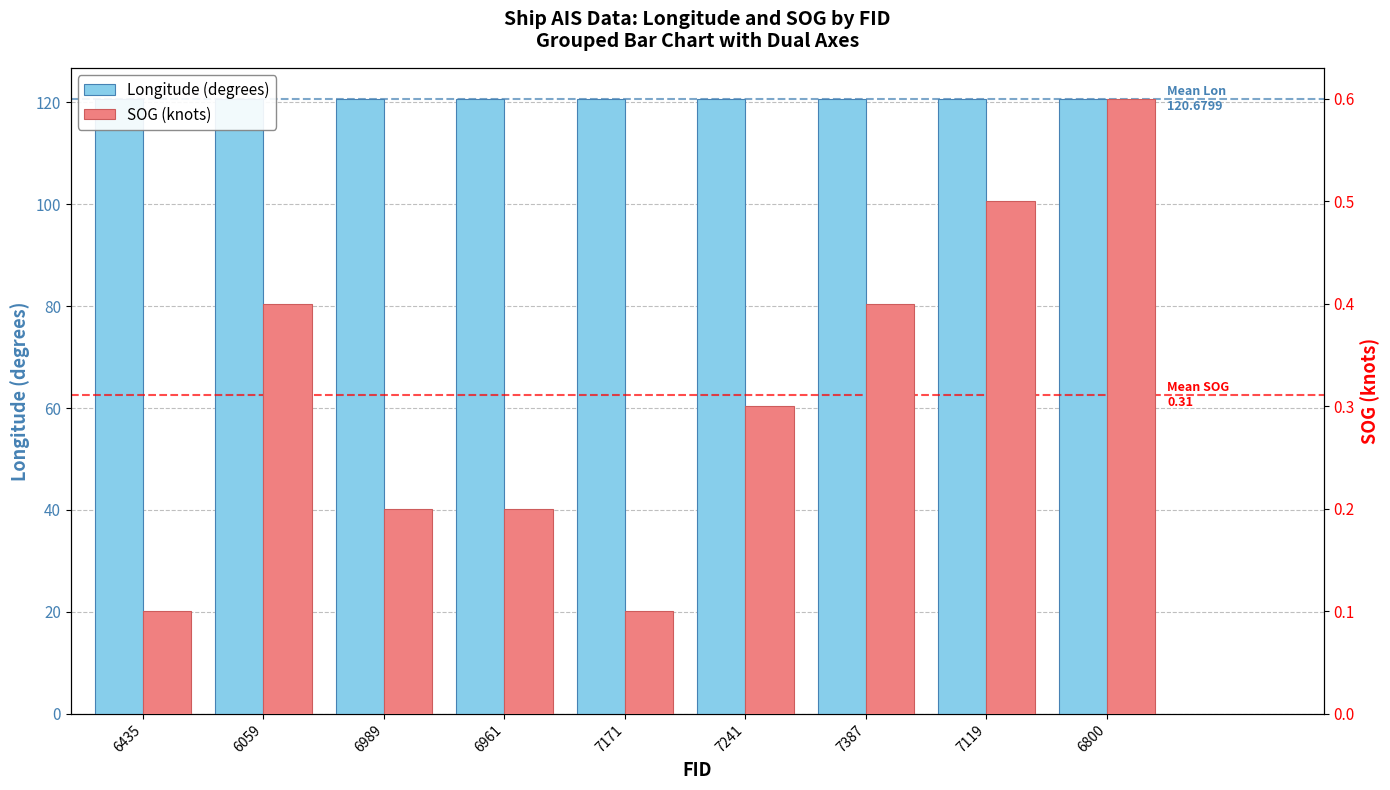

What is the sum of all Longitude (degrees) values?

1086.1